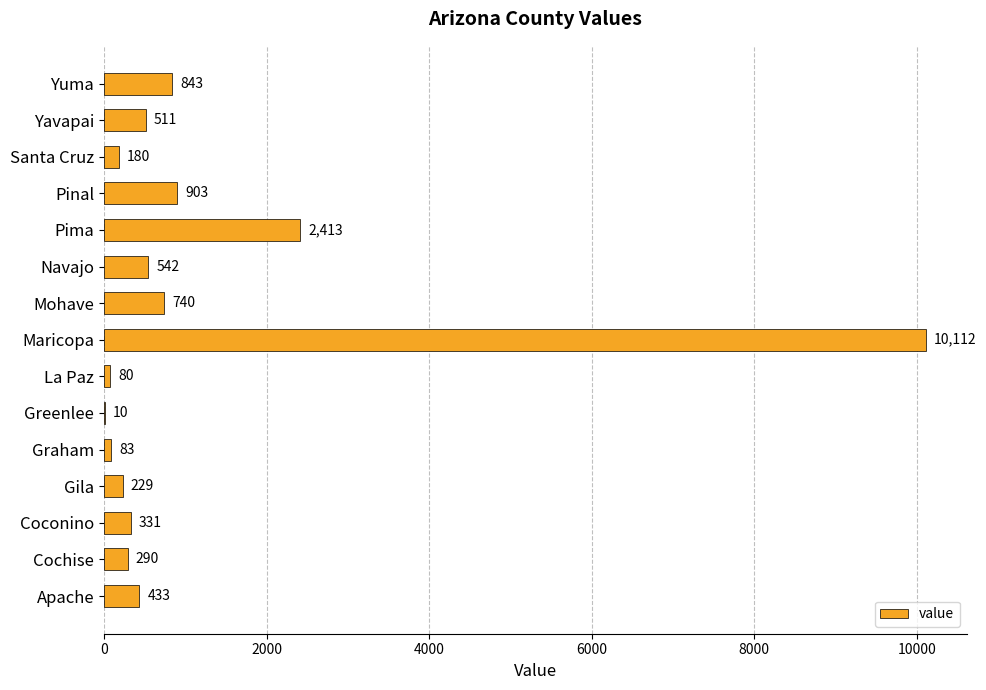

What is the sum of the values at Cochise and Navajo?

832